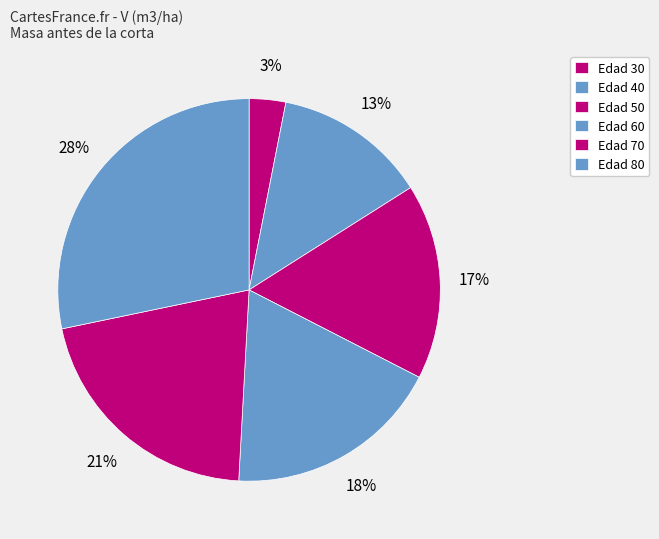

Is there a majority slice in this chart?

No